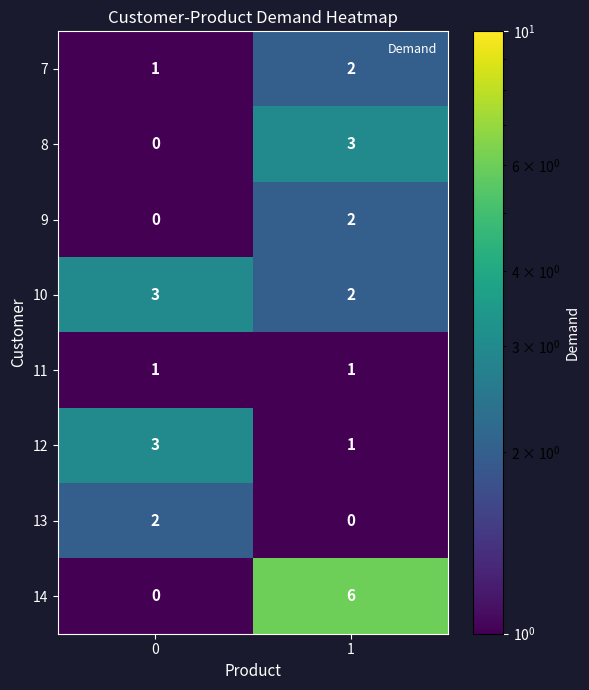

How many values in the 14 series are below 6?

1